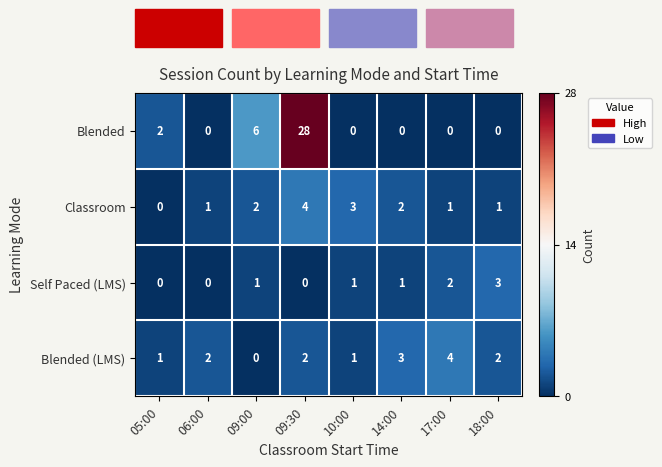

At 18:00, list the series in order from smallest to largest.

Blended, Classroom, Blended (LMS), Self Paced (LMS)